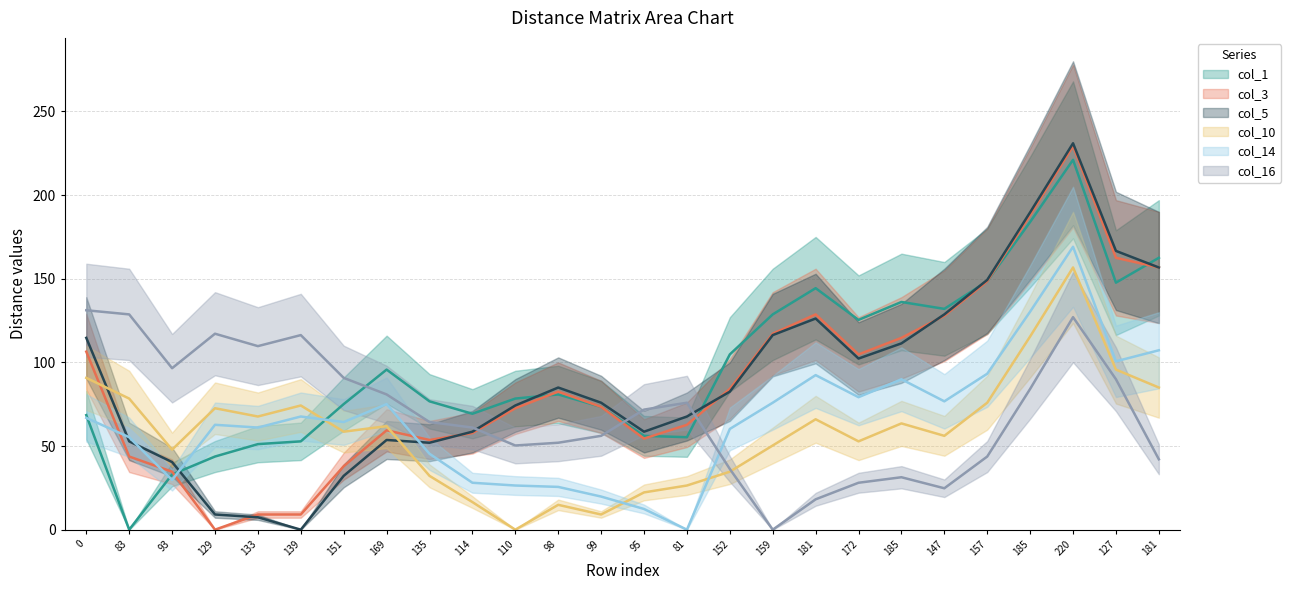

How many series are shown in this chart?

6